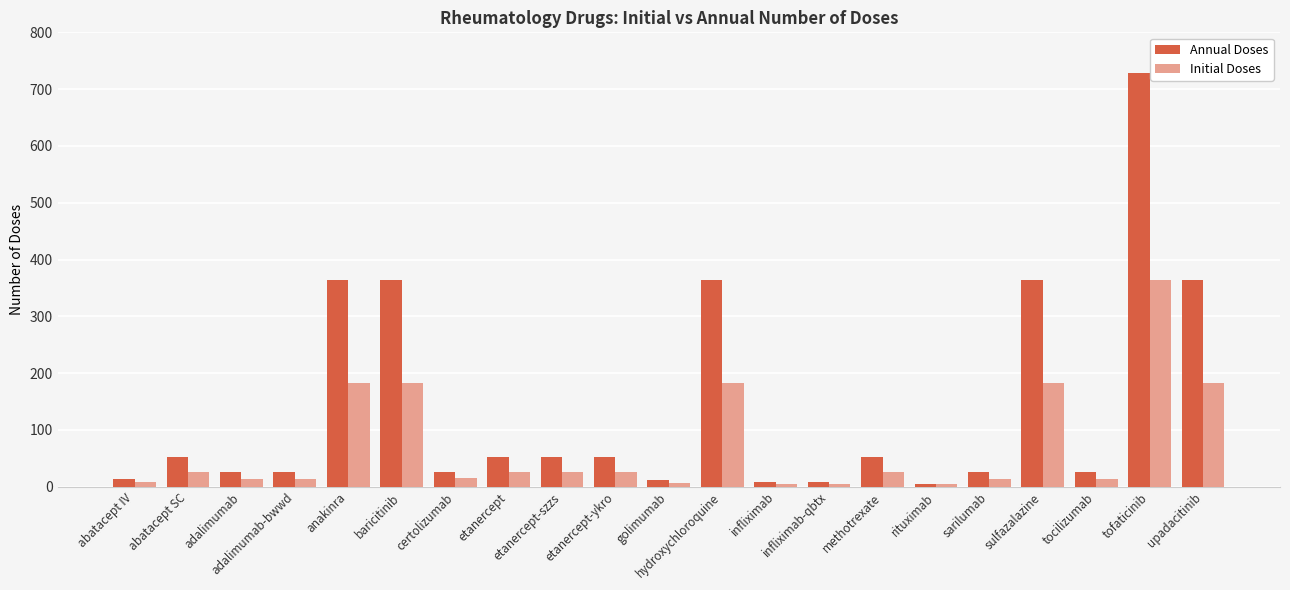

What is the sum of all Initial Doses values?

1500.0